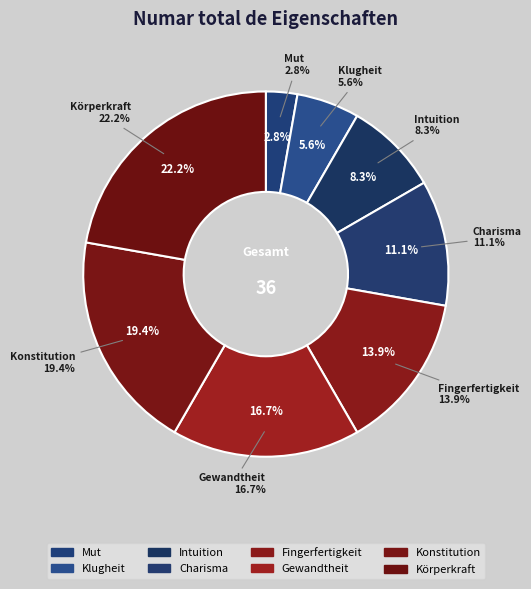

How many slices are in this pie chart?

8